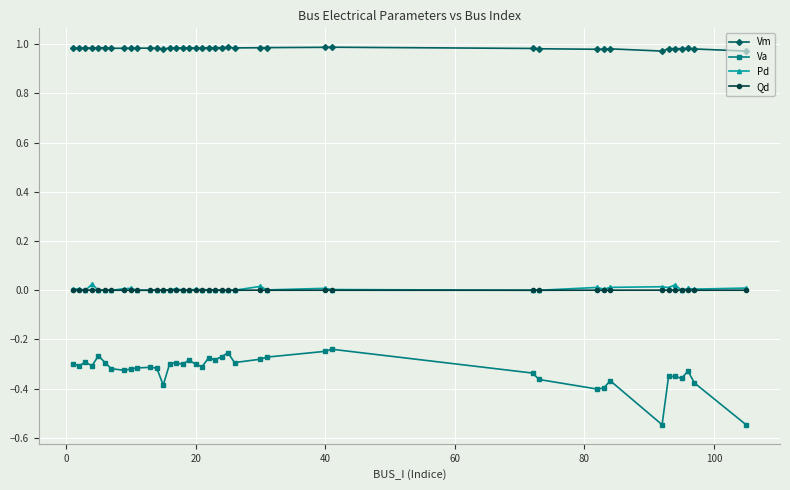

Which series has the largest total across all categories?

Vm